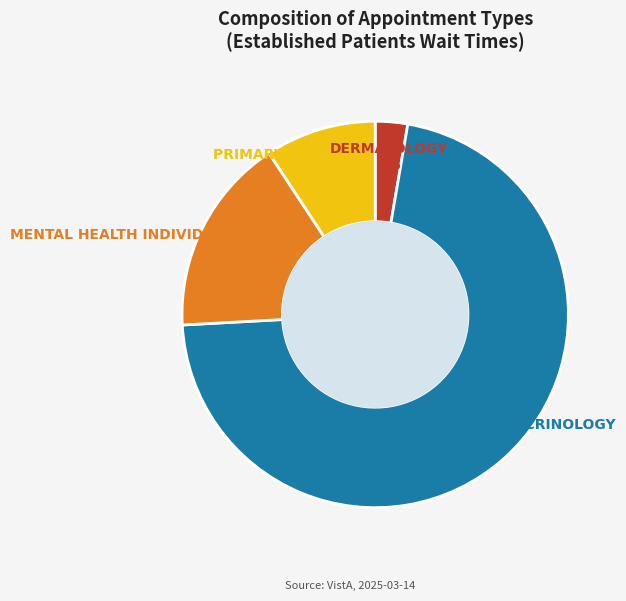

How many segments does this pie chart have?

4